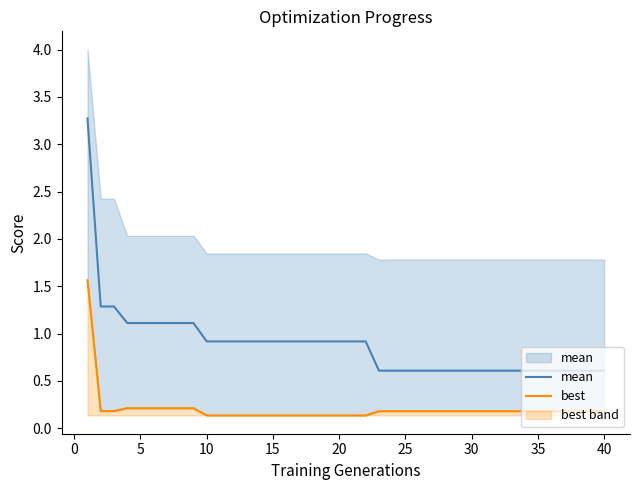

Count the number of categories in the chart.

40